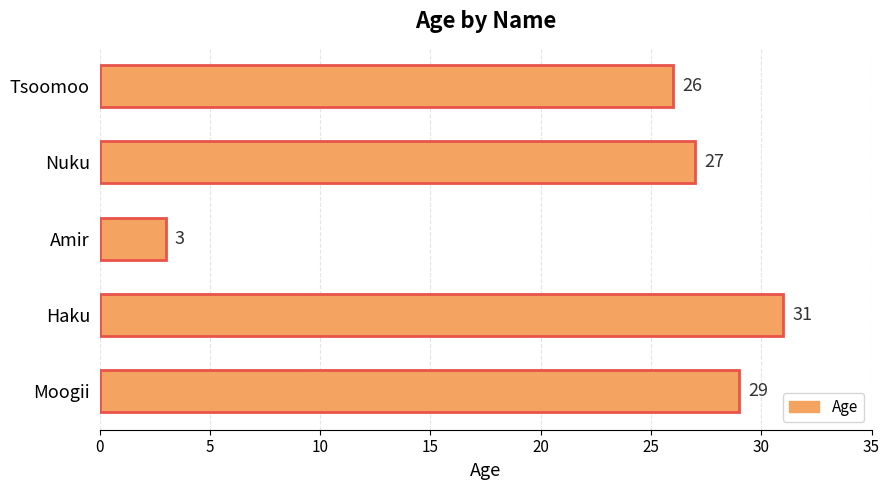

Rank the categories by value from highest to lowest.

Haku, Moogii, Nuku, Tsoomoo, Amir